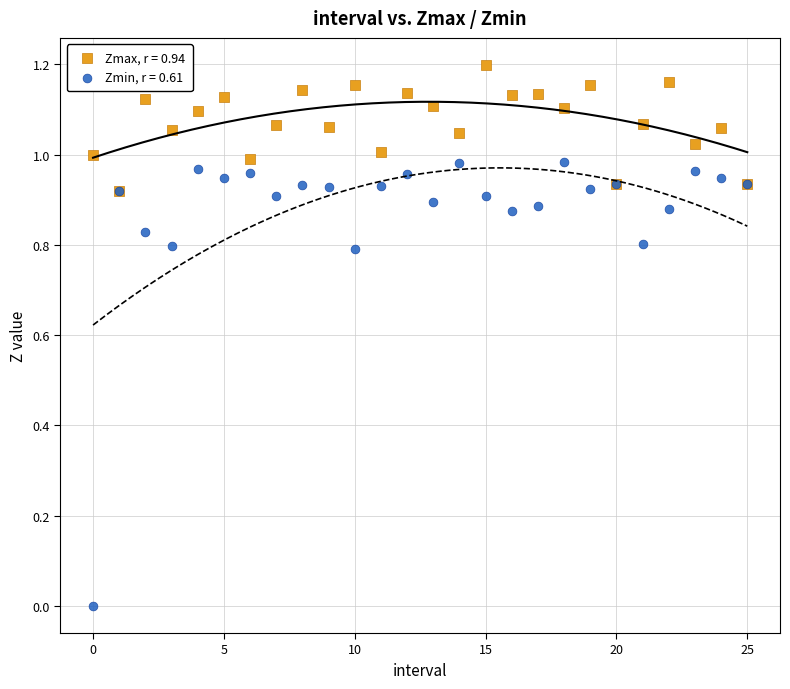

Which series contains the lowest Y value?

Zmin, r = 0.61